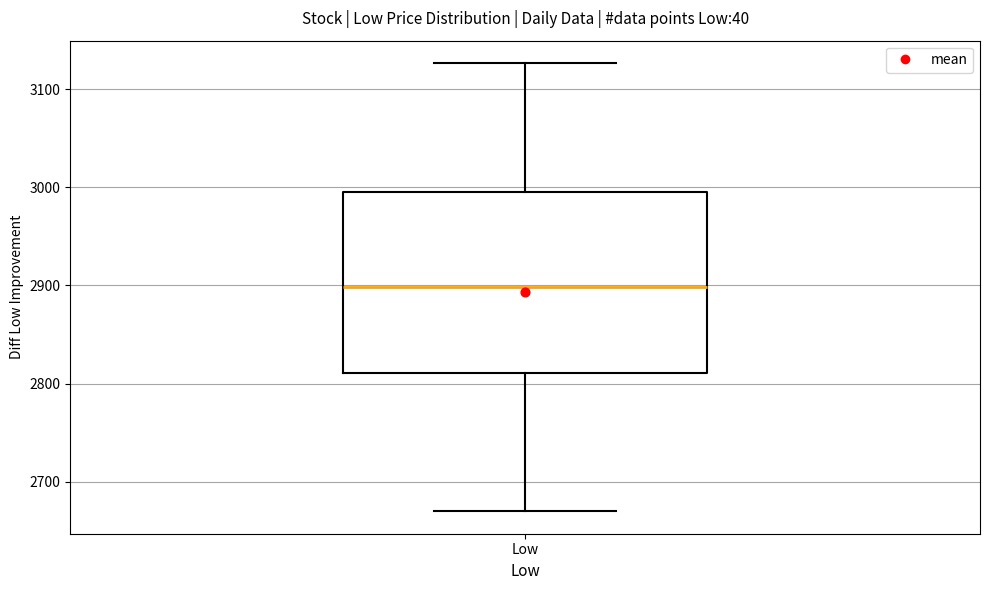

Where does the median line of the box for Low sit on the y-axis? The values are not printed on the chart, so give them approximately, as read against the axis.

2900